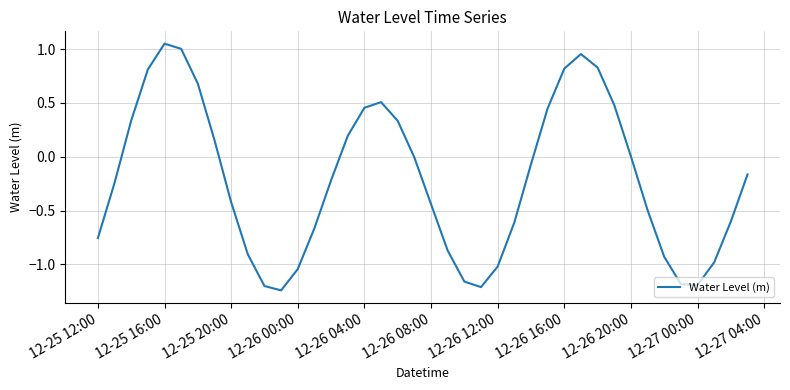

True or false: the data shows 1.5 at 12-25 16:00.

False